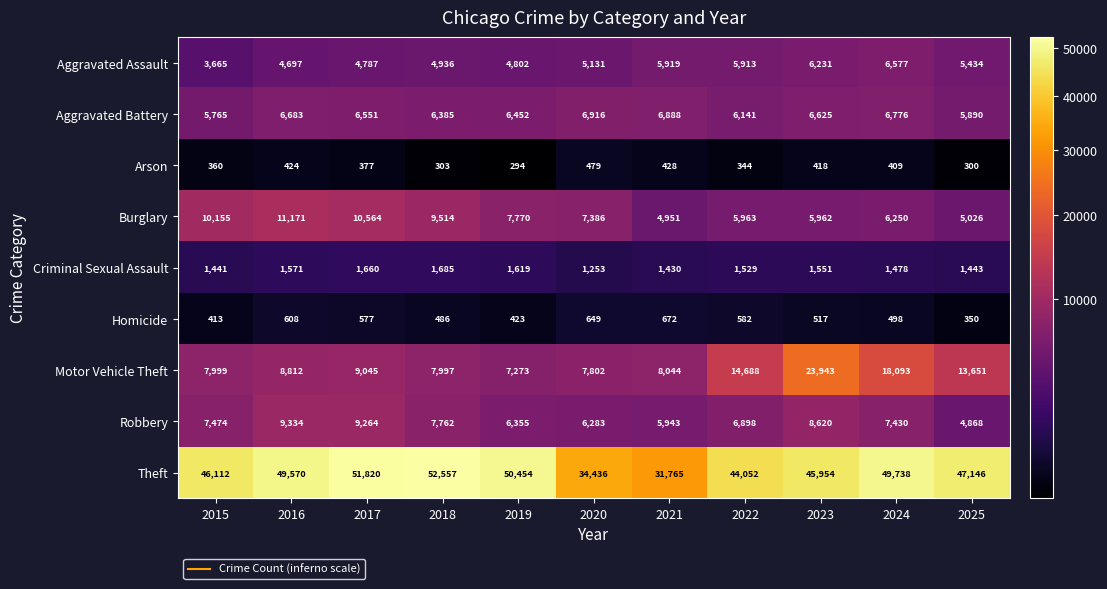

What is the sum of the Arson values at 2019 and 2017?

671